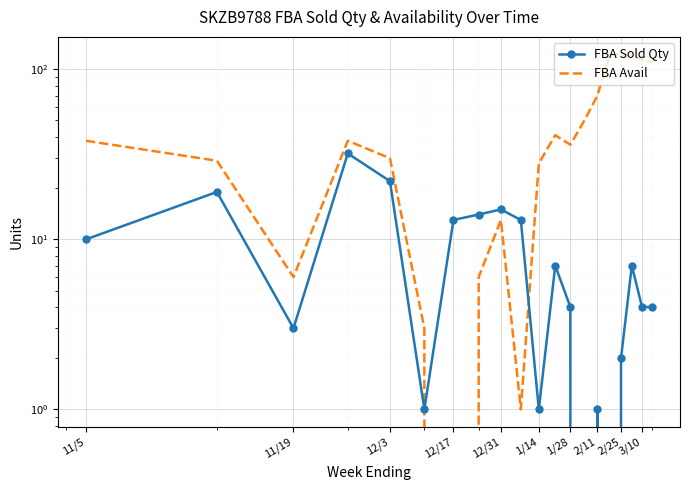

What is the difference between the second highest and minimum values in the FBA Avail series?

122